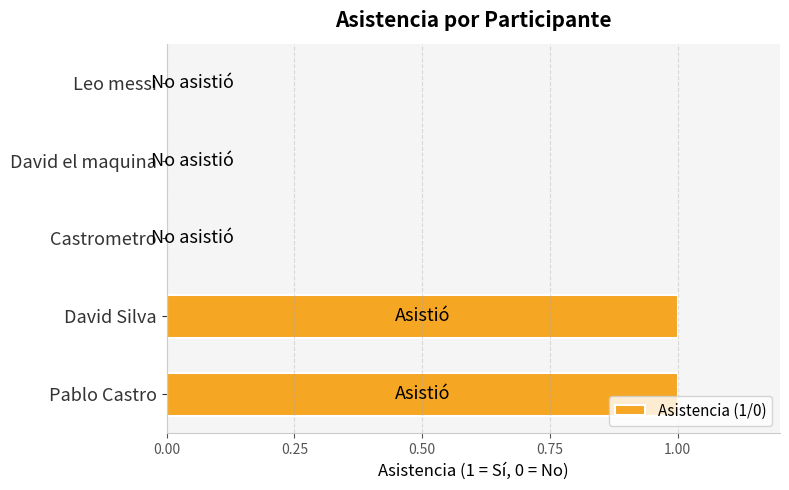

Reading top to bottom, transcribe all the data shown in this chart.

Leo messi=0	David el maquina=0	Castrometro=0	David Silva=1	Pablo Castro=1